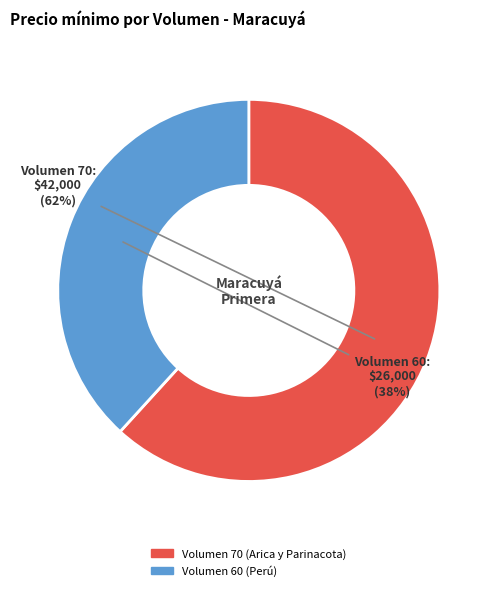

Does any single category account for the majority?

Yes